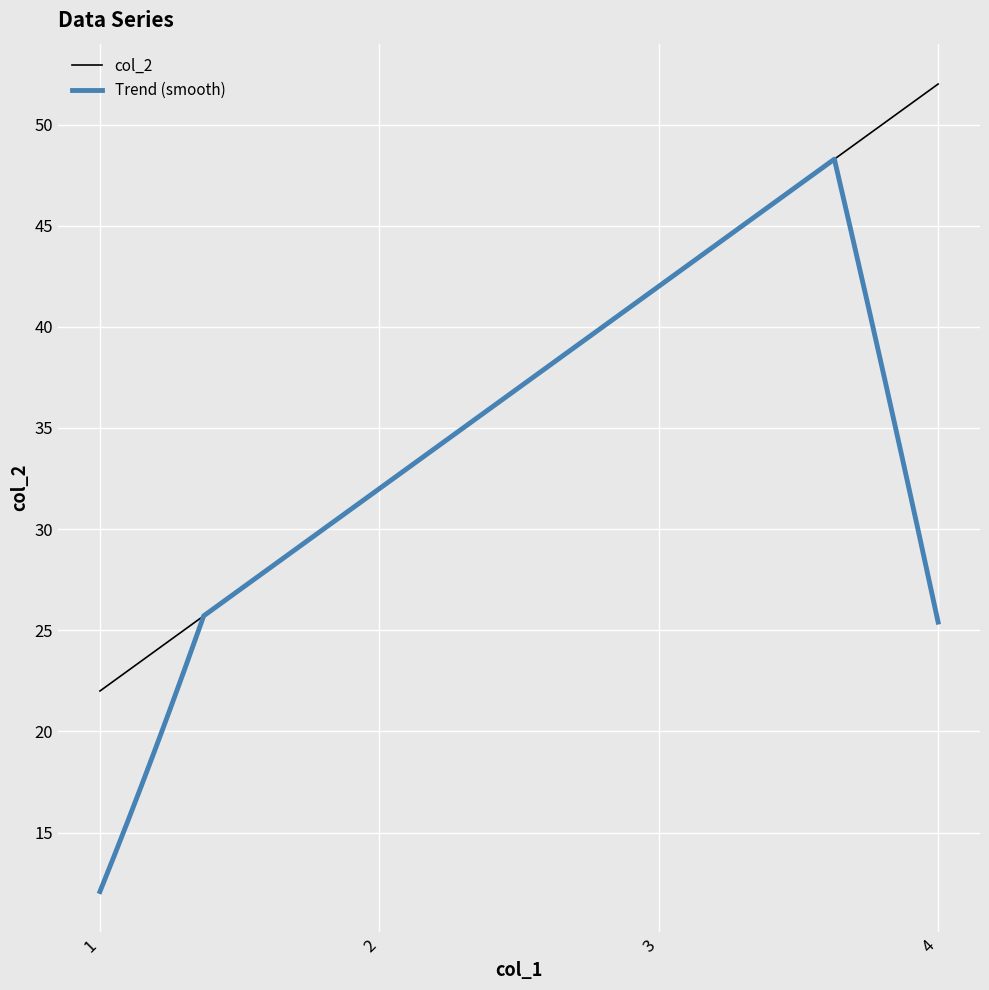

Where does the data first go above 42?

4